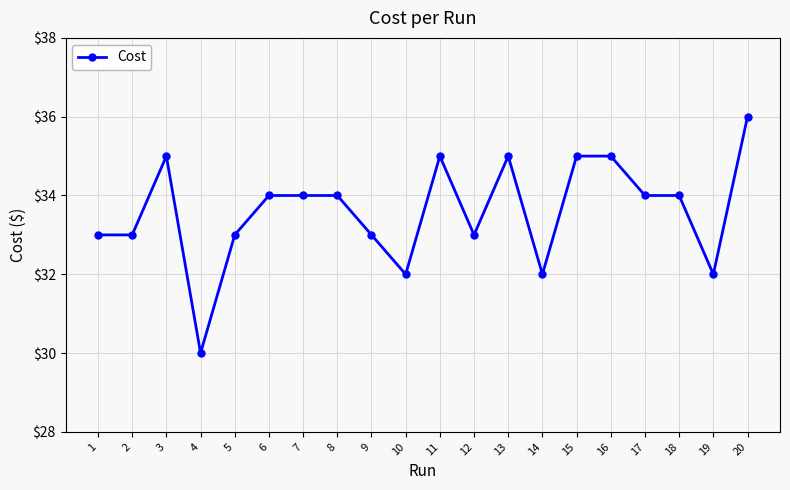

Does the chart have visible grid lines?

Yes